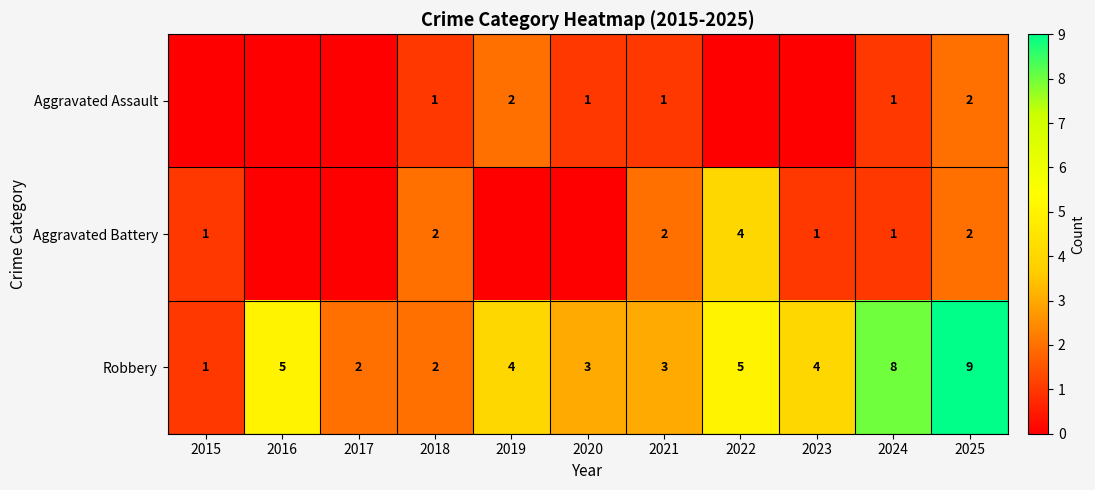

At which label does Robbery first exceed 4?

2016